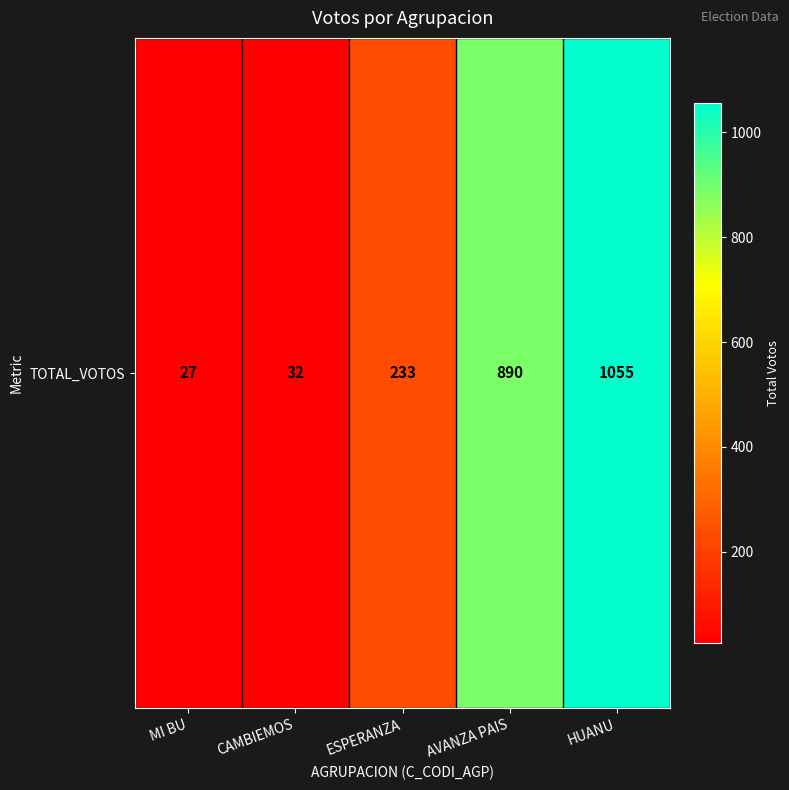

True or false: the data shows 10 at MI BU.

False